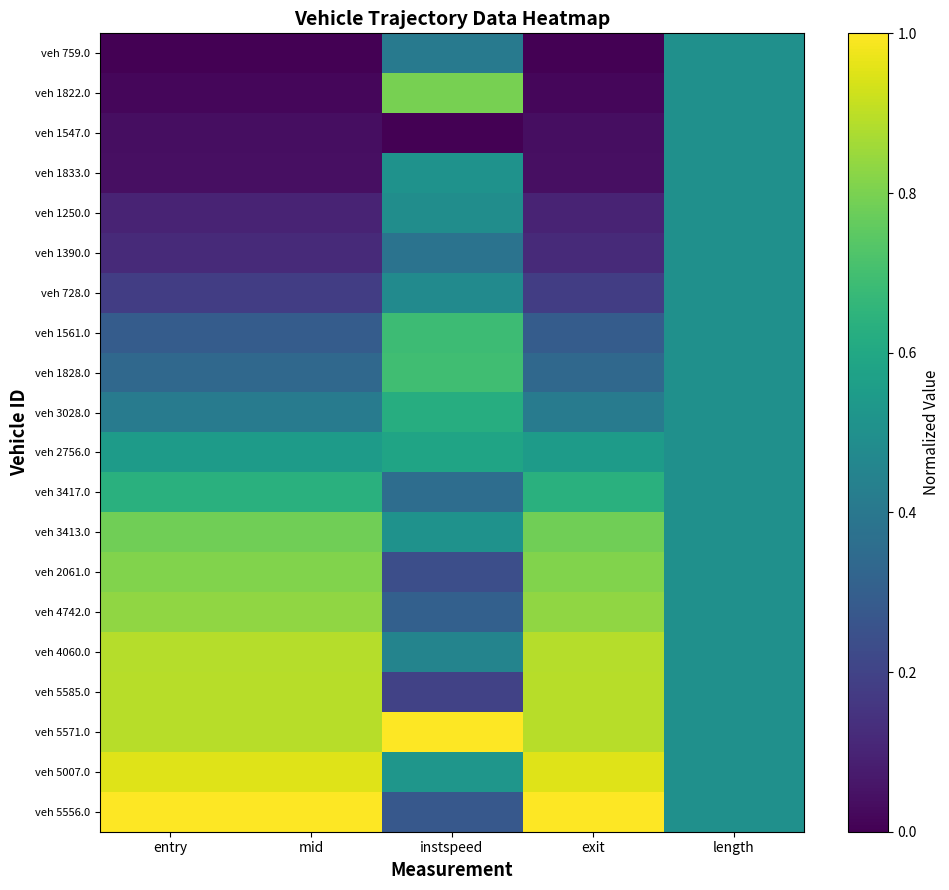

What is the total value across all series at length?

10.0